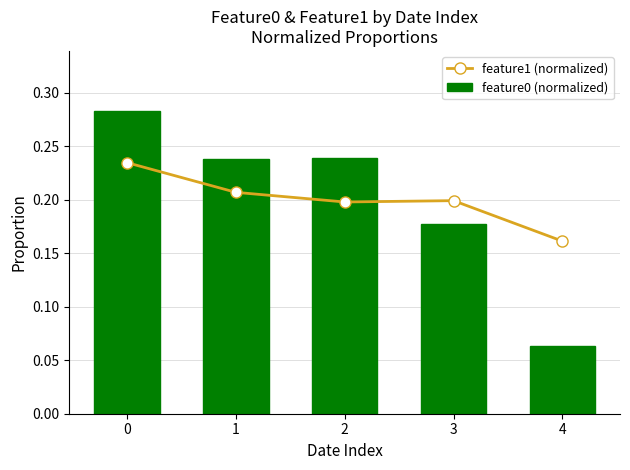

The value of feature0 (normalized) at 0 is 0.3. True or false?

True